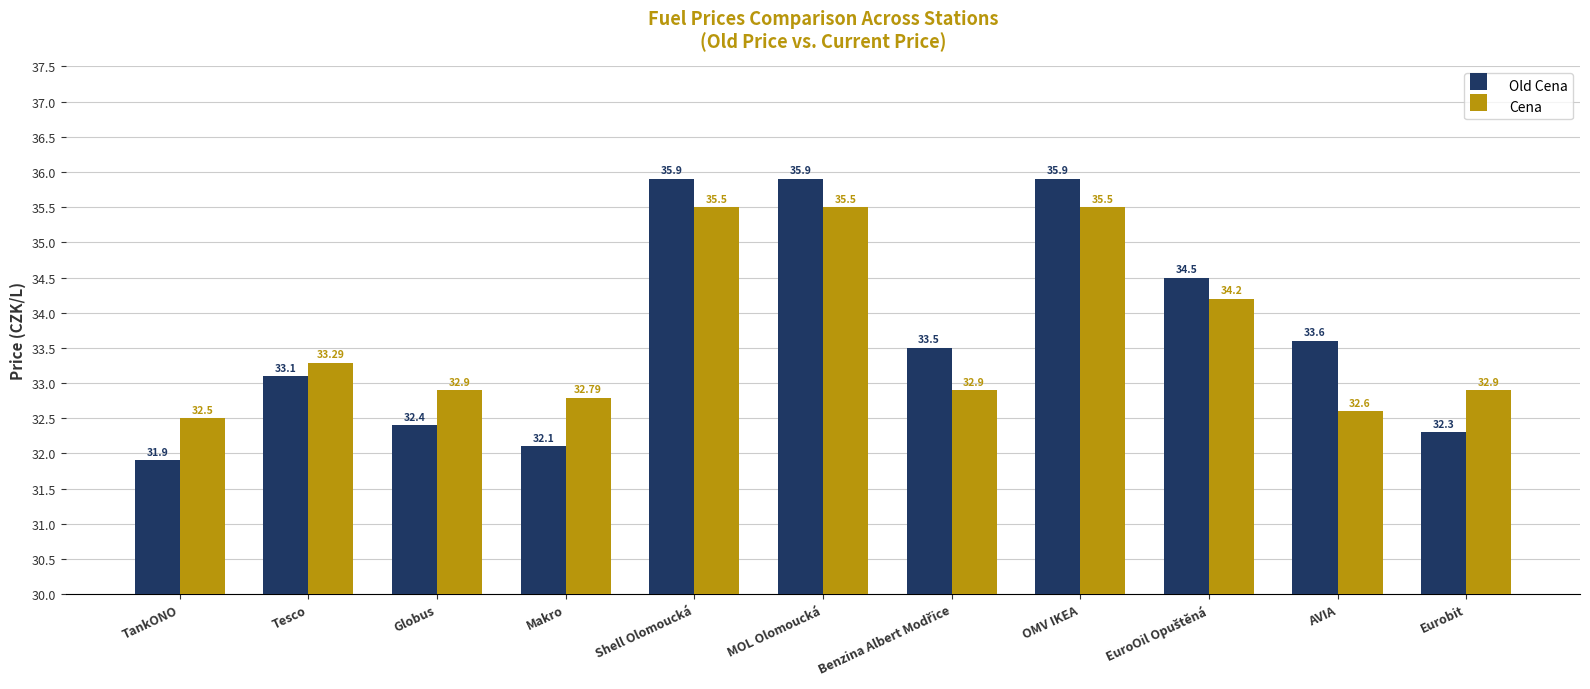

What is the difference between the maximum and minimum values in the Cena series?

3.0